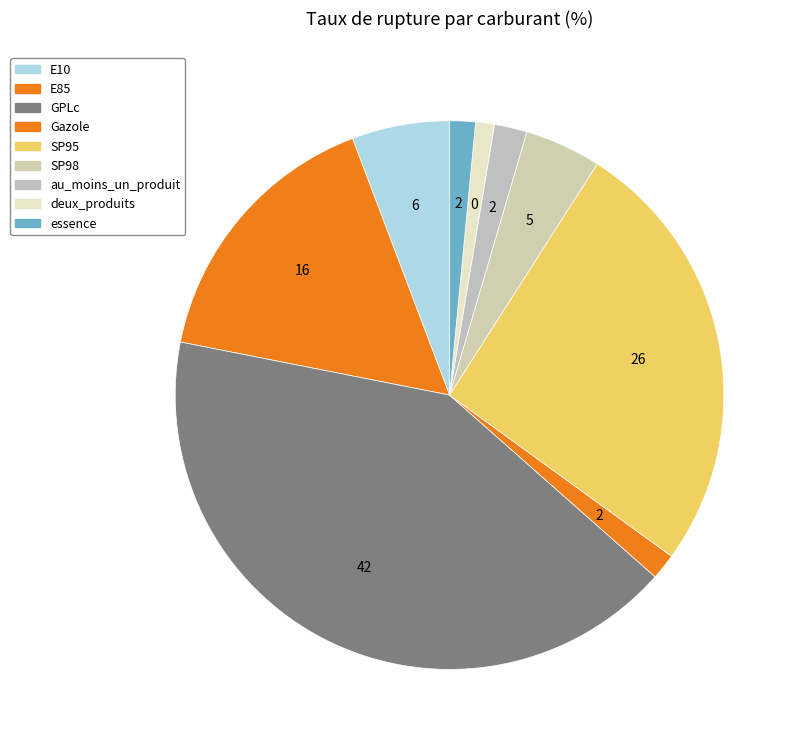

How many slices are in this pie chart?

9